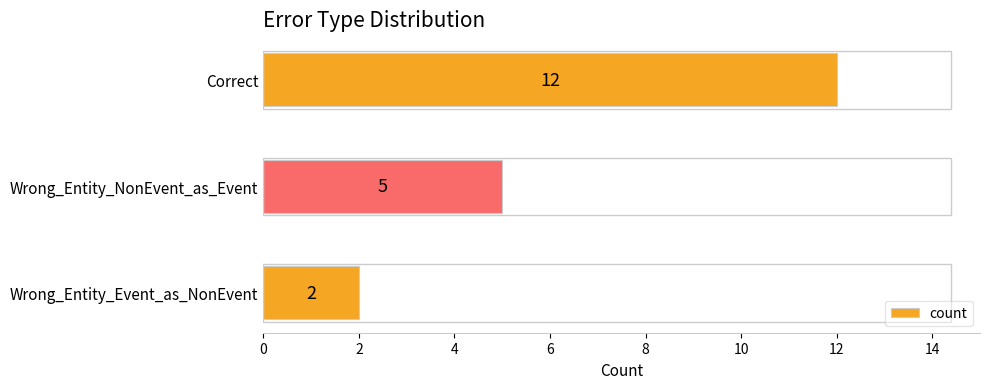

What is the change in value from Correct to Wrong_Entity_NonEvent_as_Event?

-7